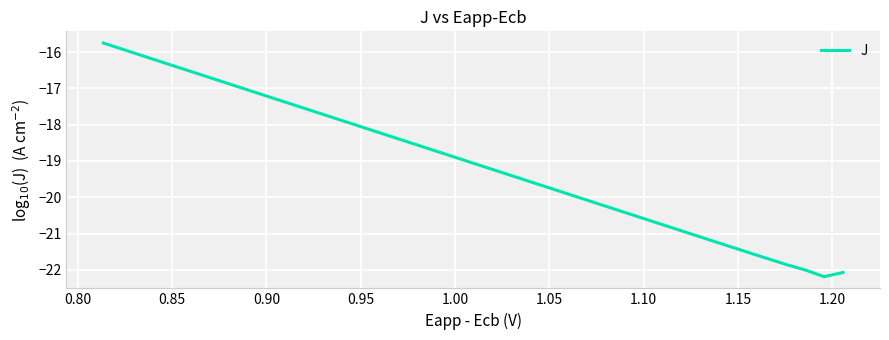

True or false: the data has more than 2 interior local peaks.

False